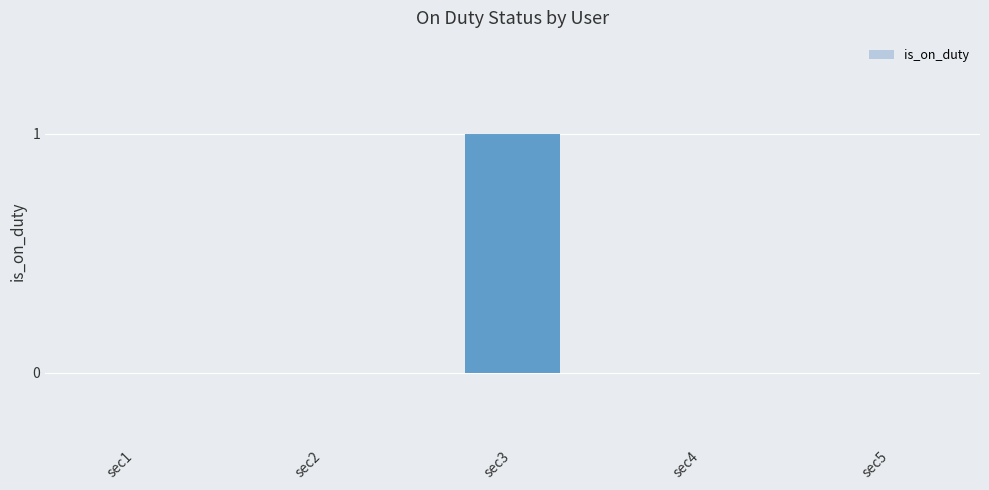

Reading left to right, what are all the values shown in this chart?

0	0	1	0	0